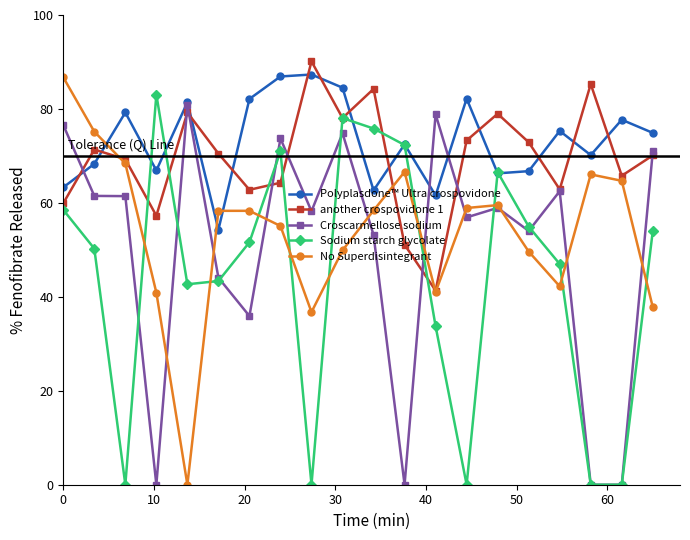

After their last crossing, which series has the higher values: Polyplasdone™ Ultra crospovidone or another crospovidone 1?

Polyplasdone™ Ultra crospovidone